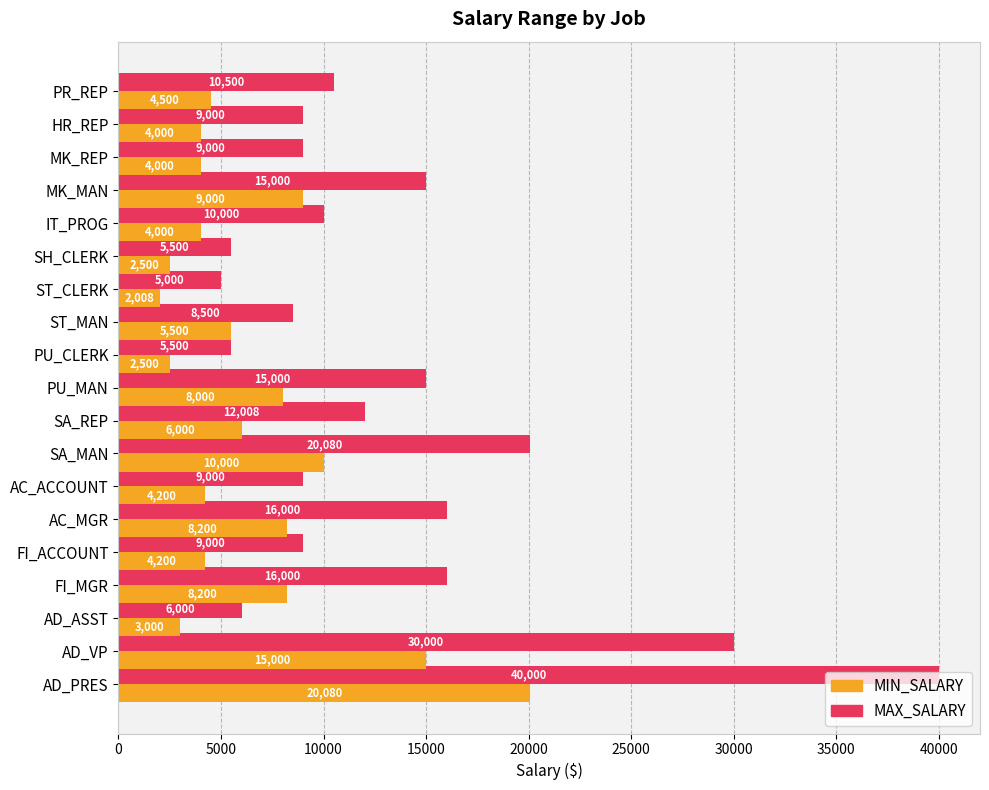

What is the sum of all MAX_SALARY values?

251088